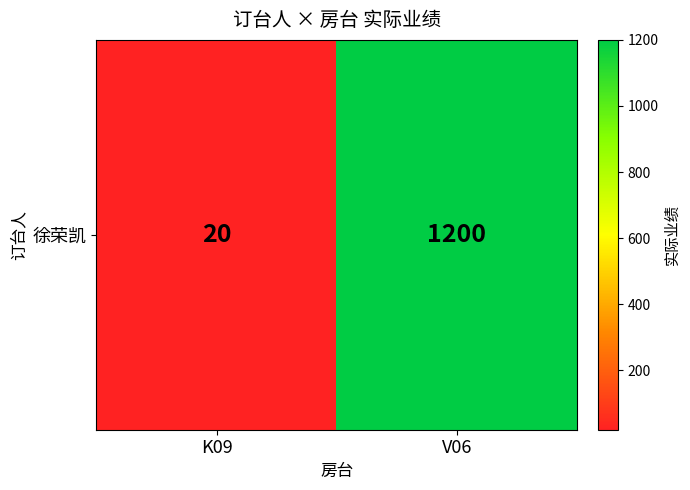

How many values are between 20 and 1200?

2